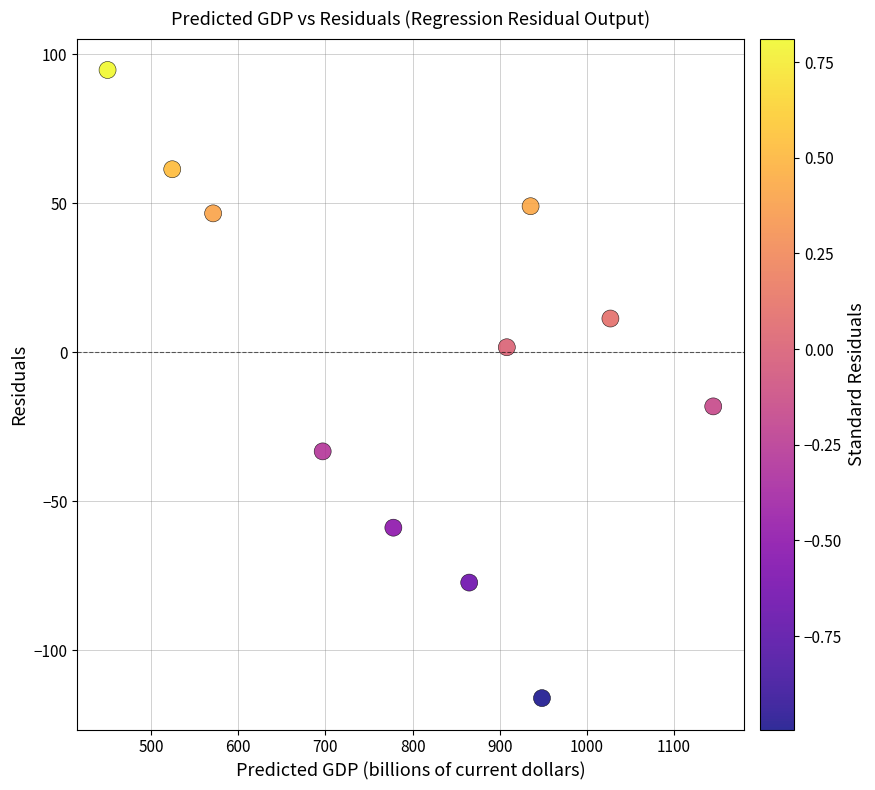

What is the average X value?

804.5